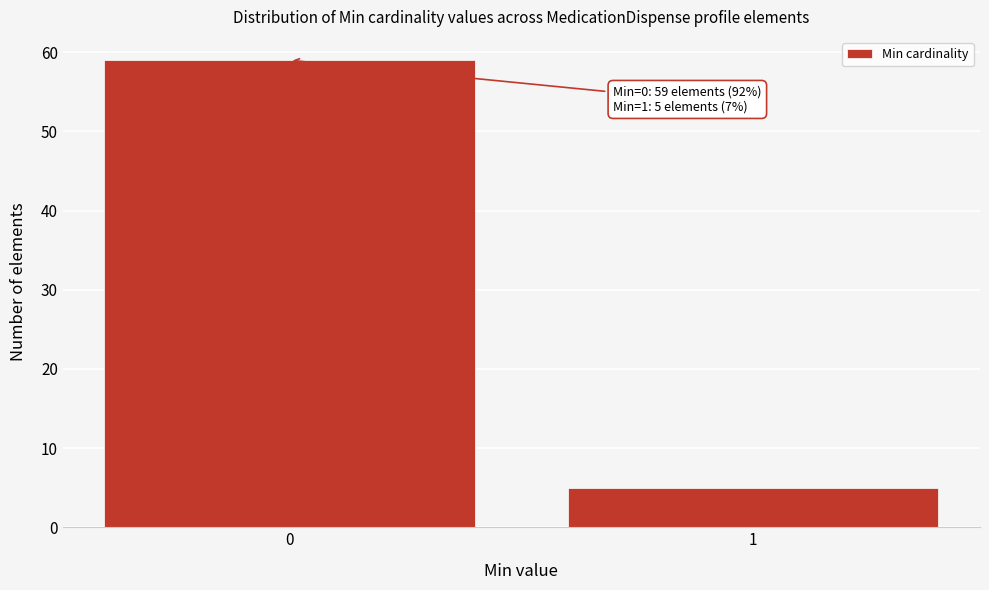

Reading left to right, list all the values displayed in this chart.

0=59	1=5